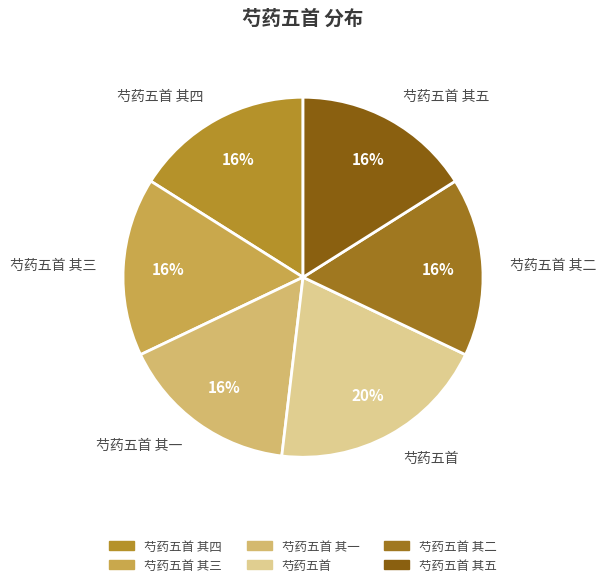

Approximately how many times larger is the value at 芍药五首 其四 compared to 芍药五首 其一?

1.0